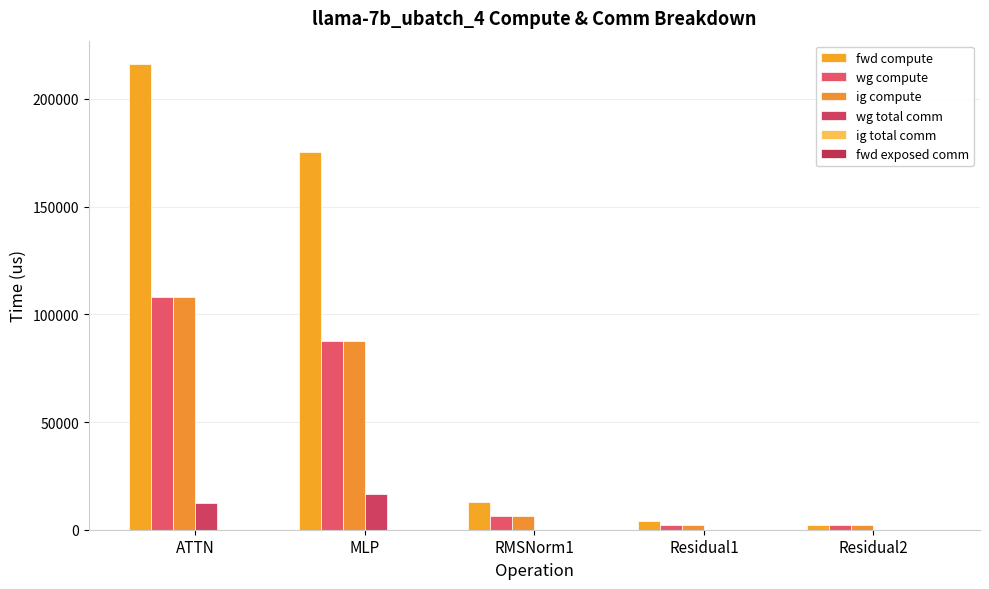

Are the bars horizontal?

No